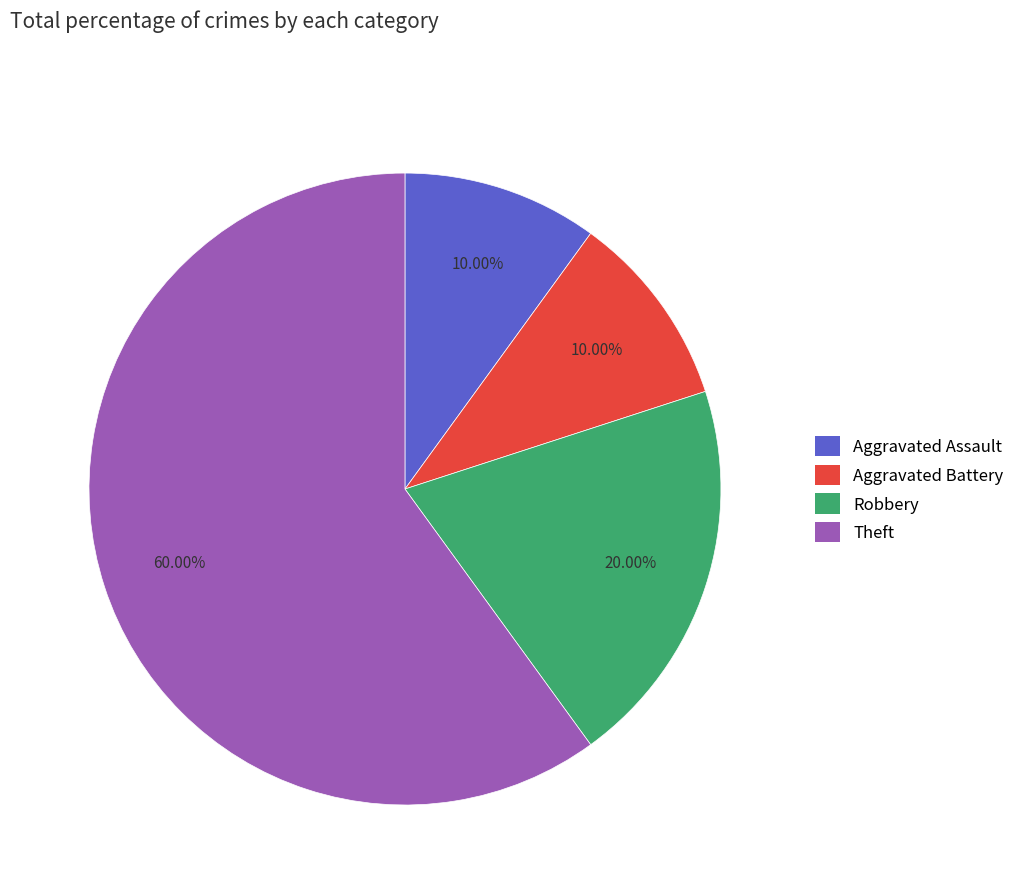

To the nearest percent, what portion does Robbery represent?

20%